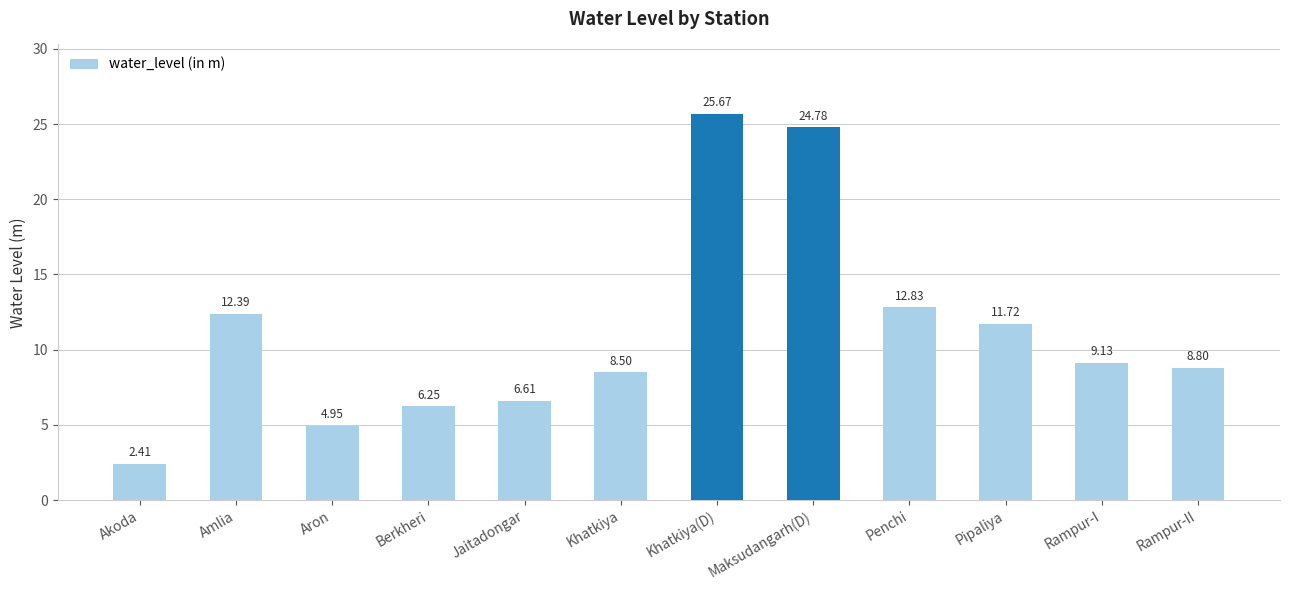

The value at Penchi is 12.8. True or false?

True